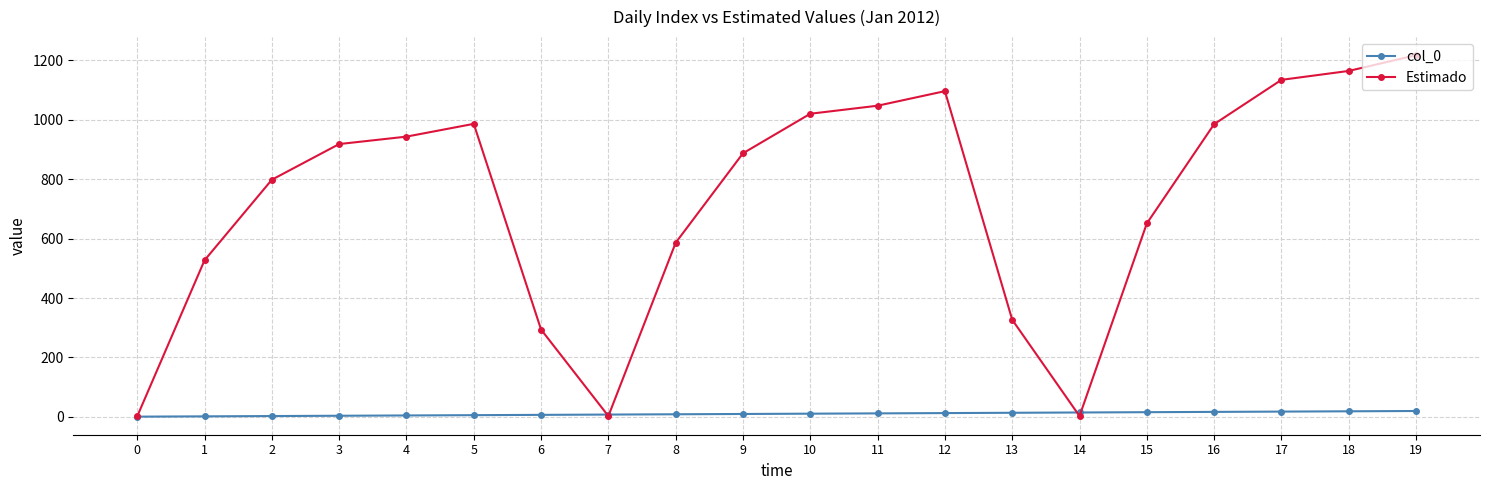

What is the maximum value shown in the chart?

1217